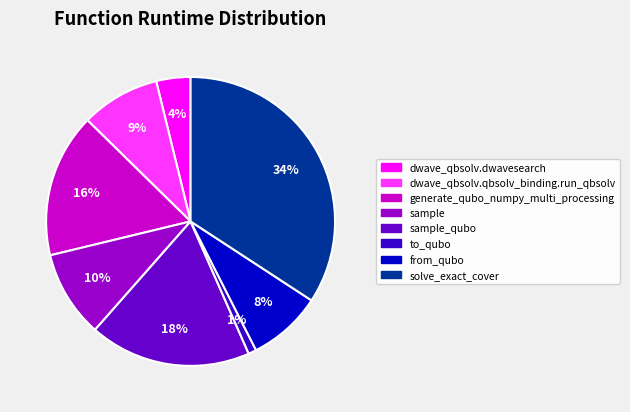

Does any single category account for the majority?

No